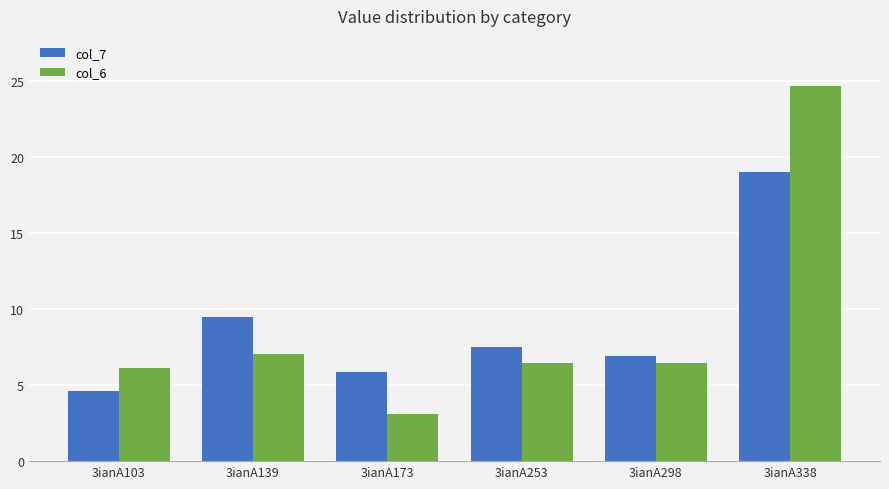

Is the value of col_7 at 3ianA173 greater than the value of col_6 at 3ianA103?

No